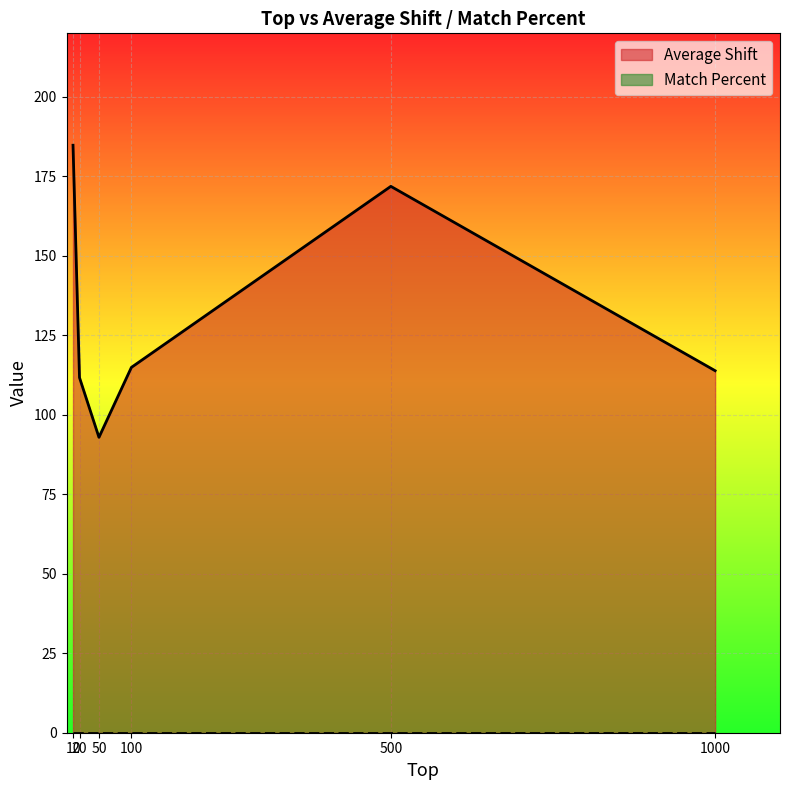

How many data points are above 114?

3